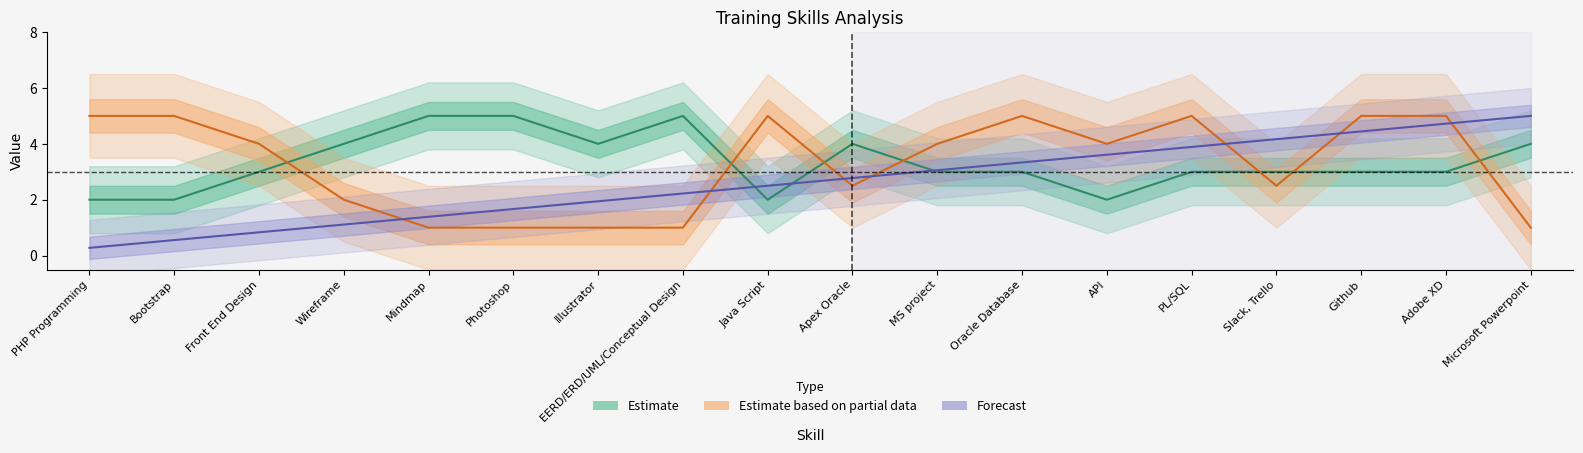

Does the chart display data point markers on the line(s)?

No